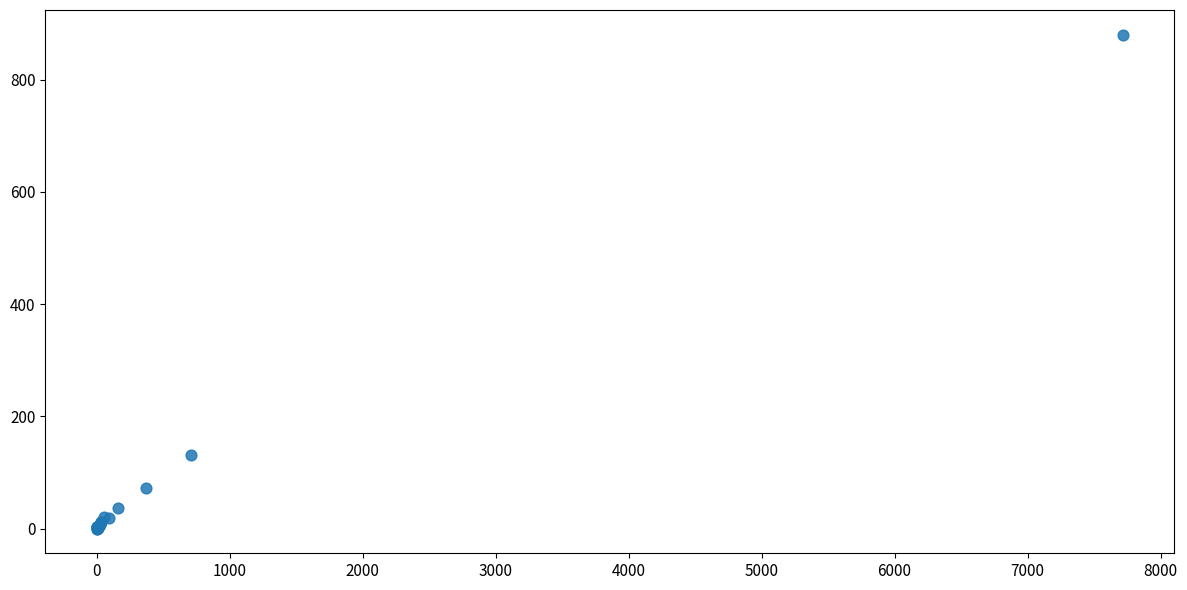

What Y value in the scatter plot is closest to 440?

131